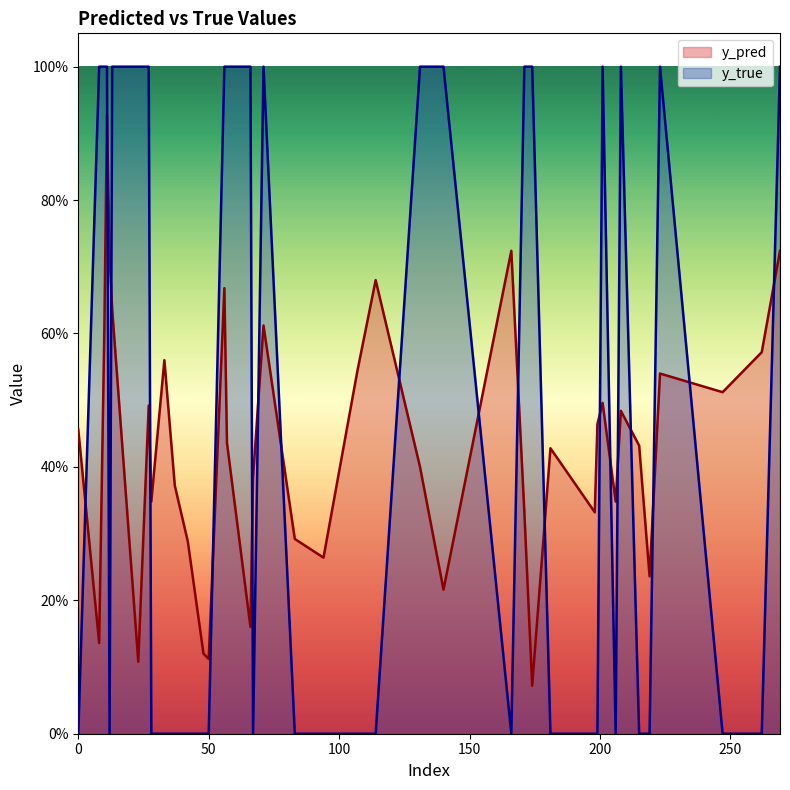

Is it true that y_true equals 0.0 at 198?

True